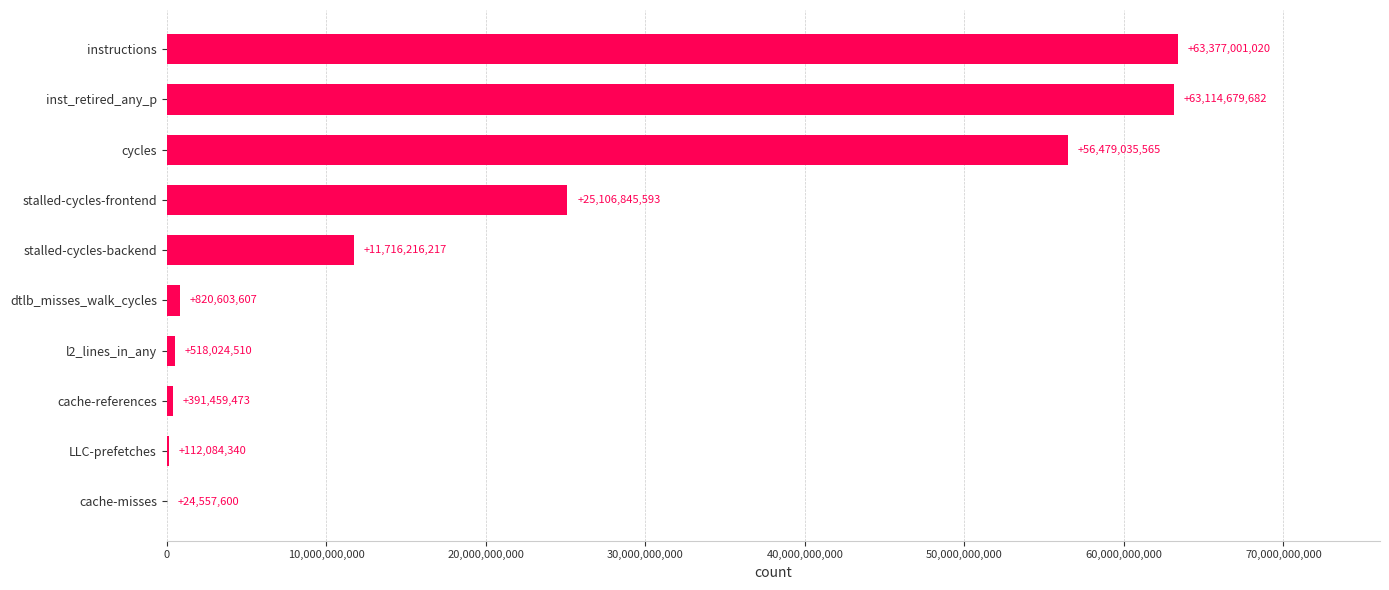

What is the sum of all values?

221660507607